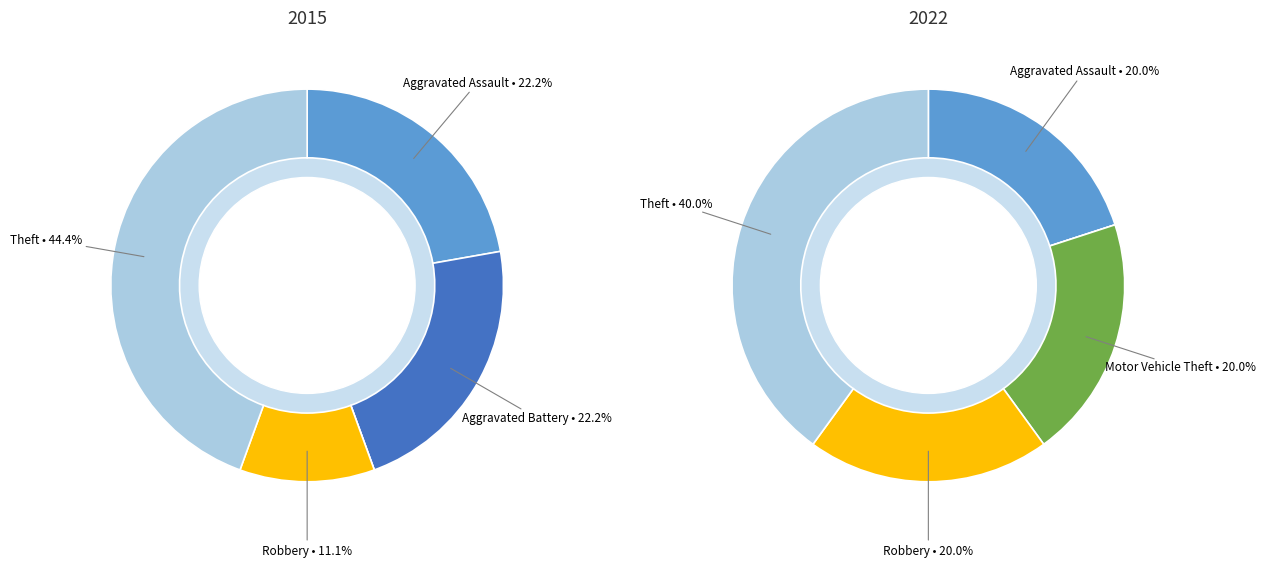

Is Aggravated Assault the majority of the pie?

No